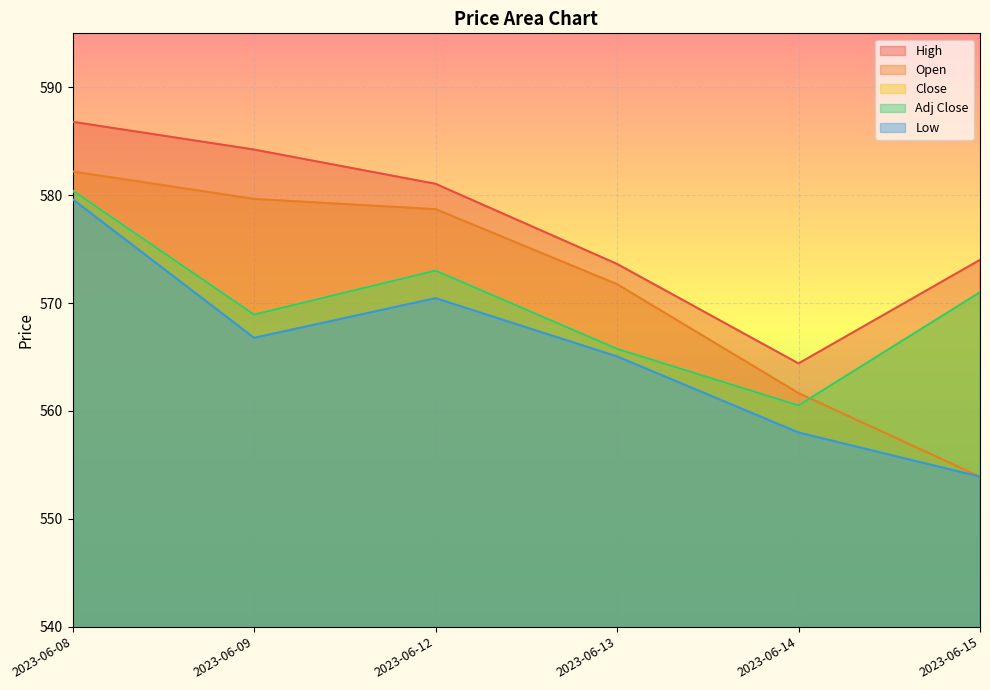

Is the value of Adj Close at 2023-06-09 greater than the value of Close at 2023-06-14?

Yes